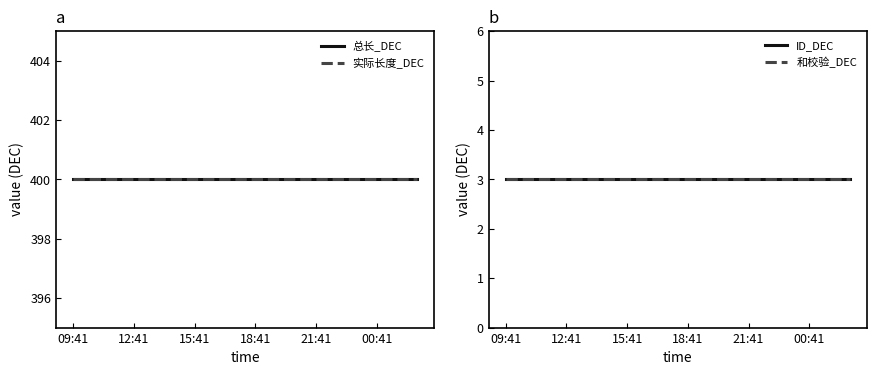

At which category is the sum across all series the highest?

09:41